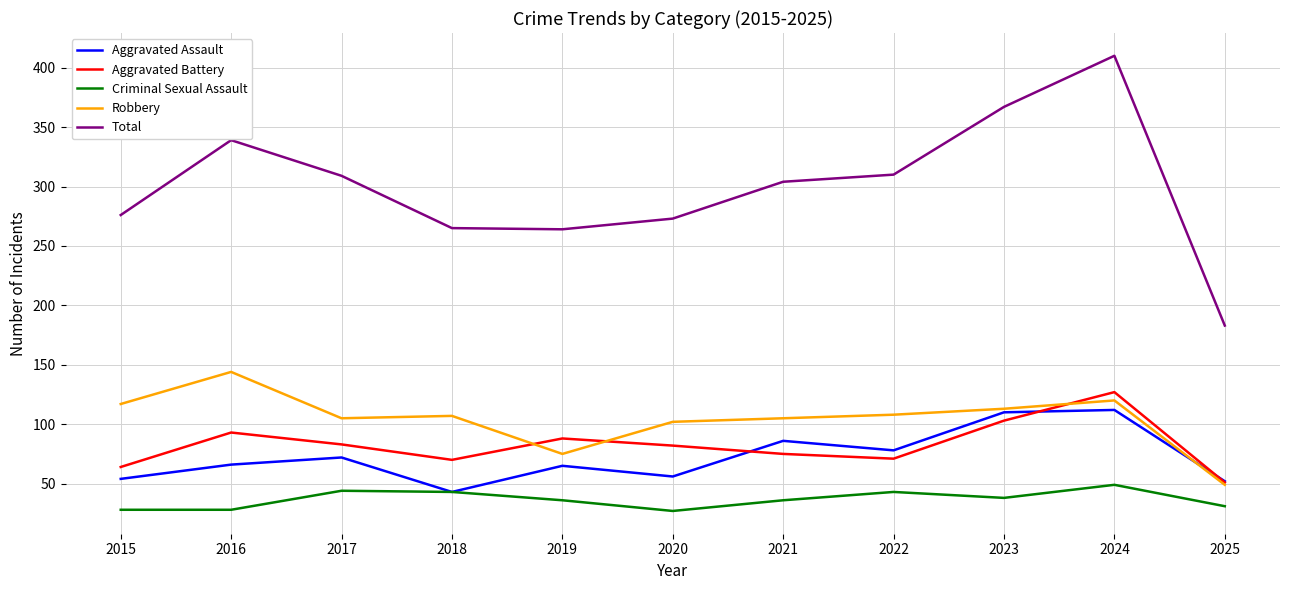

Read the Aggravated Assault value at 2025.

52